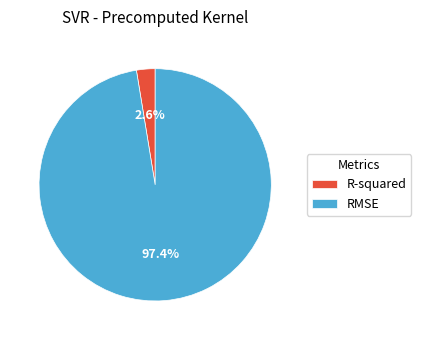

Is the sum of RMSE and R-squared greater than half?

Yes